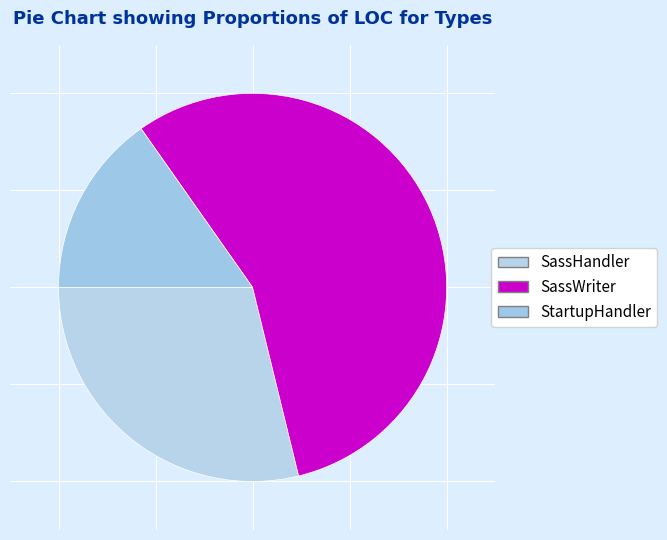

What is the majority slice?

SassWriter